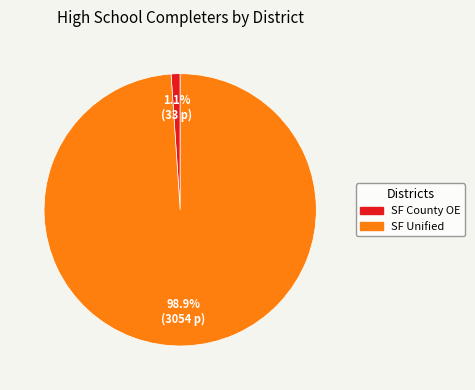

Does any single category account for the majority?

Yes